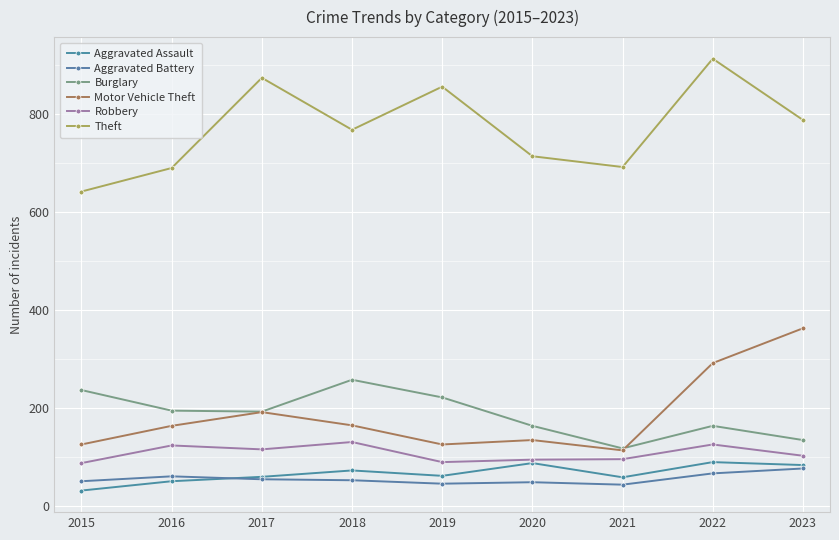

Does the chart have visible grid lines?

Yes